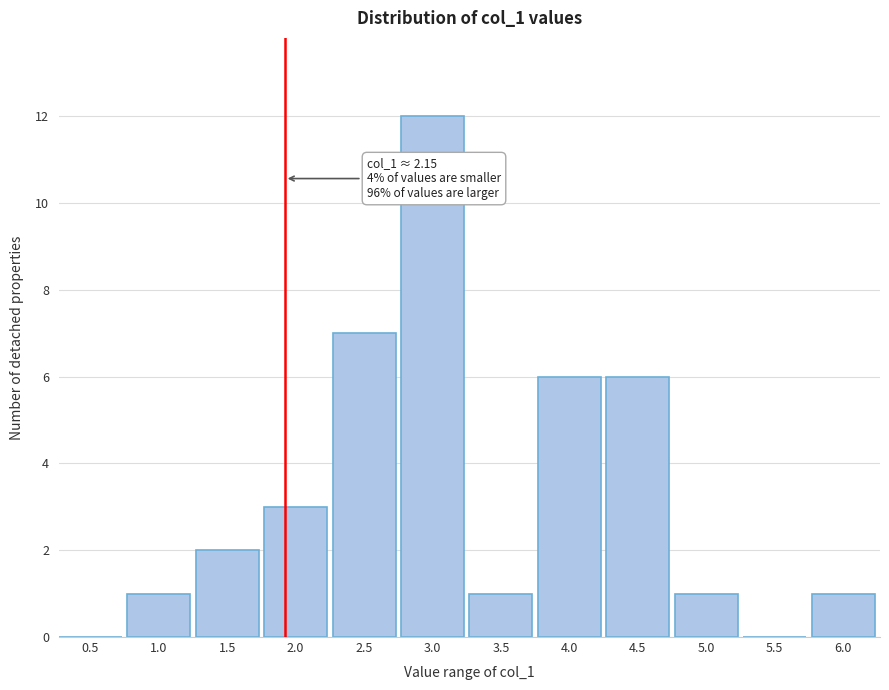

Reading left to right, list all the values displayed in this chart.

0.5=0	1.0=1	1.5=2	2.0=3	2.5=7	3.0=12	3.5=1	4.0=6	4.5=6	5.0=1	5.5=0	6.0=1